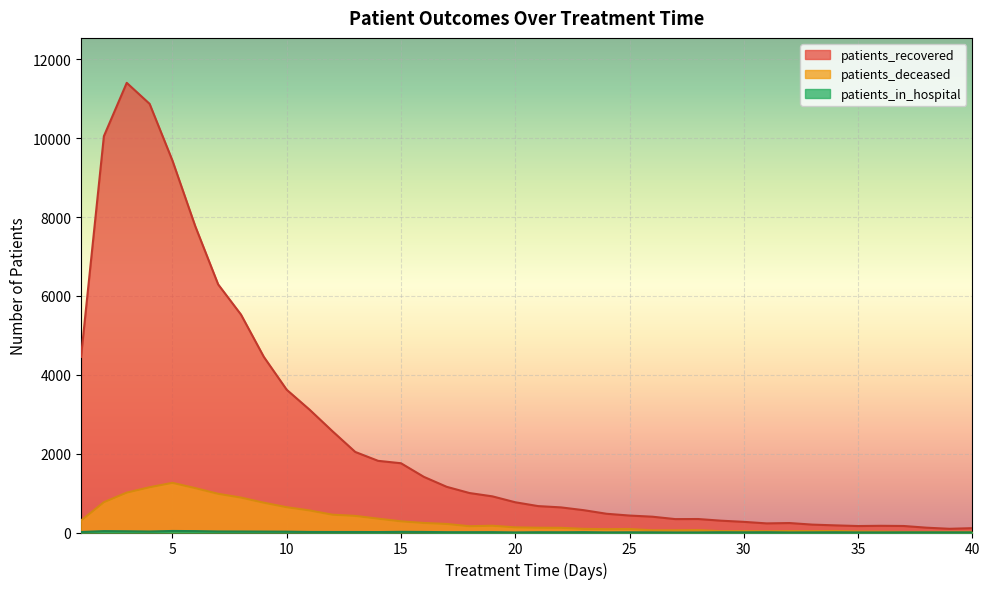

Rank the categories by patients_recovered value from lowest to highest.

39, 40, 38, 35, 37, 36, 34, 33, 31, 32, 30, 29, 27, 28, 26, 25, 24, 23, 22, 21, 20, 19, 18, 17, 16, 15, 14, 13, 12, 11, 10, 9, 1, 8, 7, 6, 5, 2, 4, 3